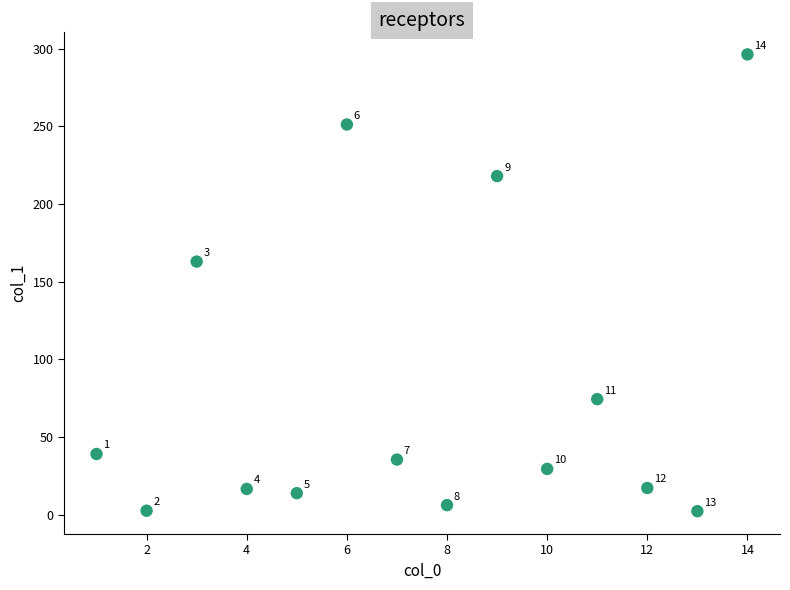

What is the range of X values (max minus min)?

13.0